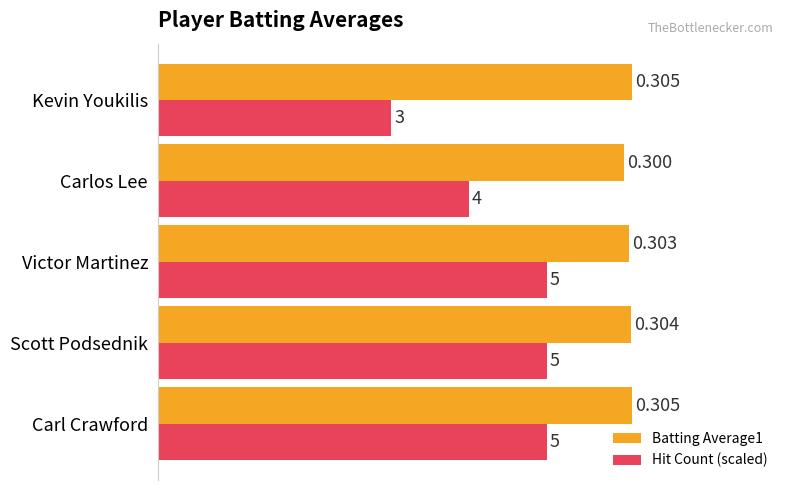

How many Batting Average1 values are between 0 and 1?

5